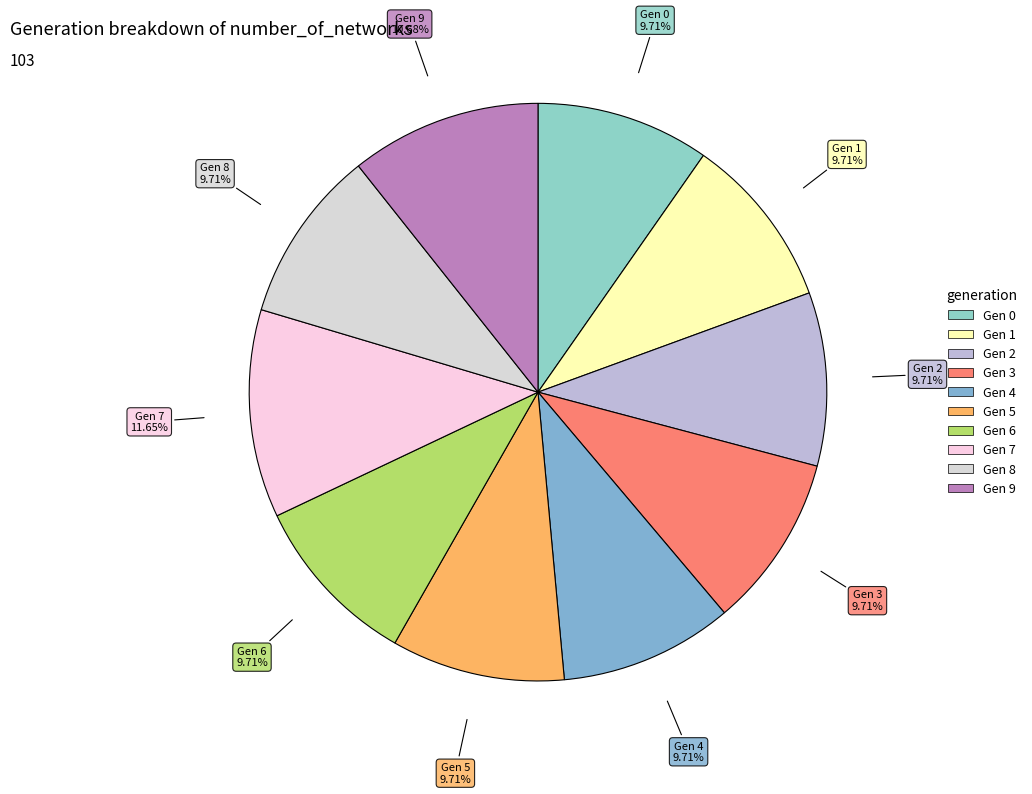

How many segments does this pie chart have?

10